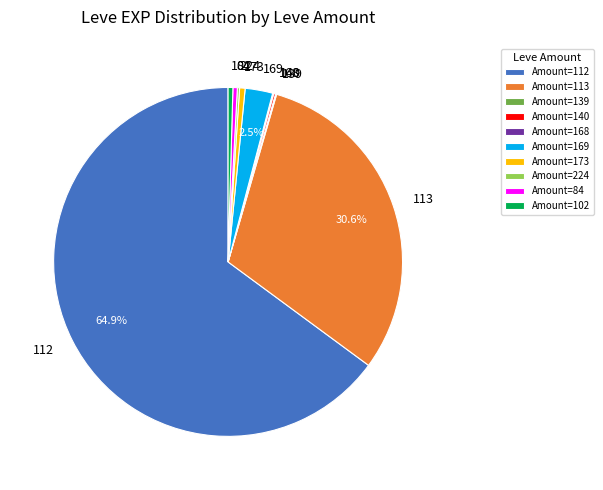

Is there a majority slice in this chart?

Yes